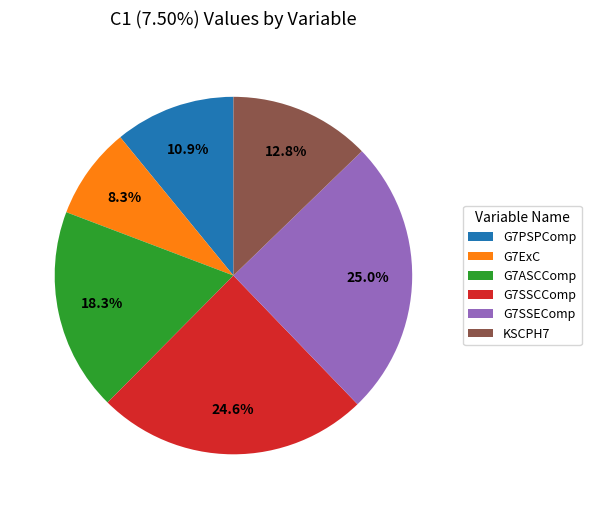

Which has a higher value, G7ASCComp or G7ExC?

G7ASCComp